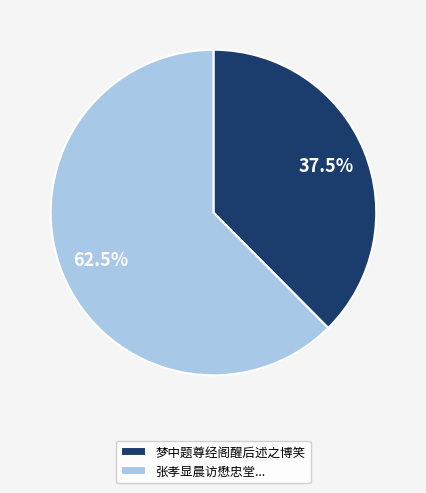

Rank the categories by value from lowest to highest.

梦中题尊经阁醒后述之博笑, 张孝显晨访懋忠堂...